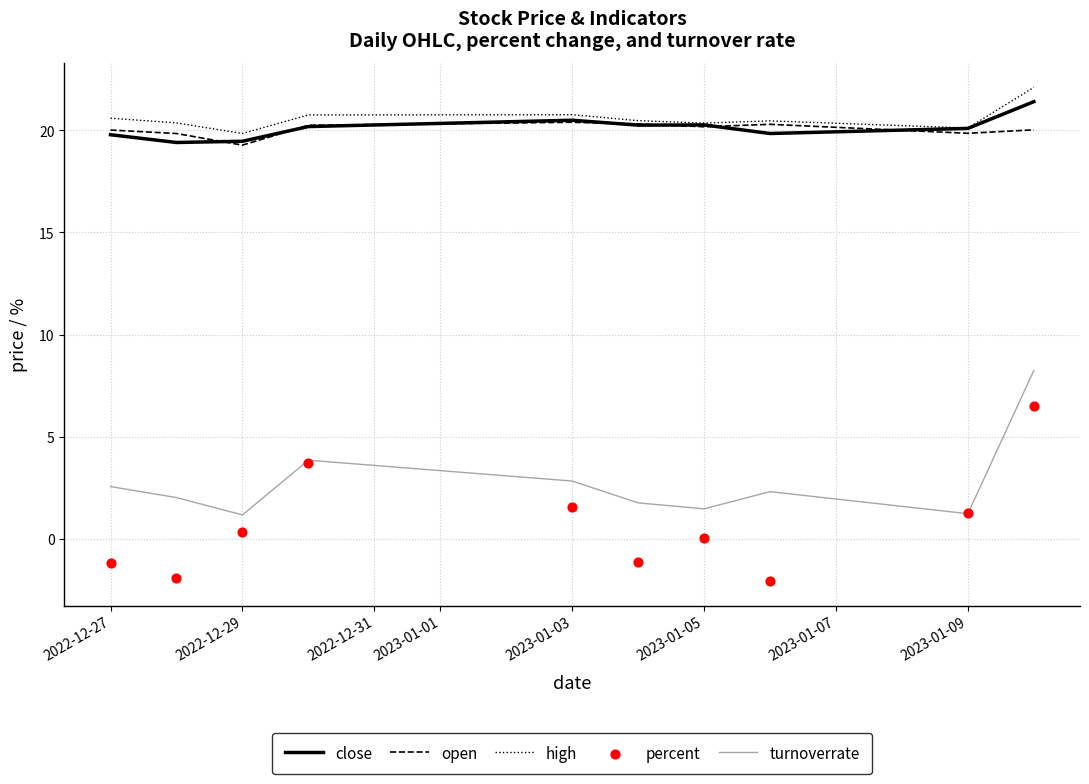

Which series has the largest total across all categories?

high